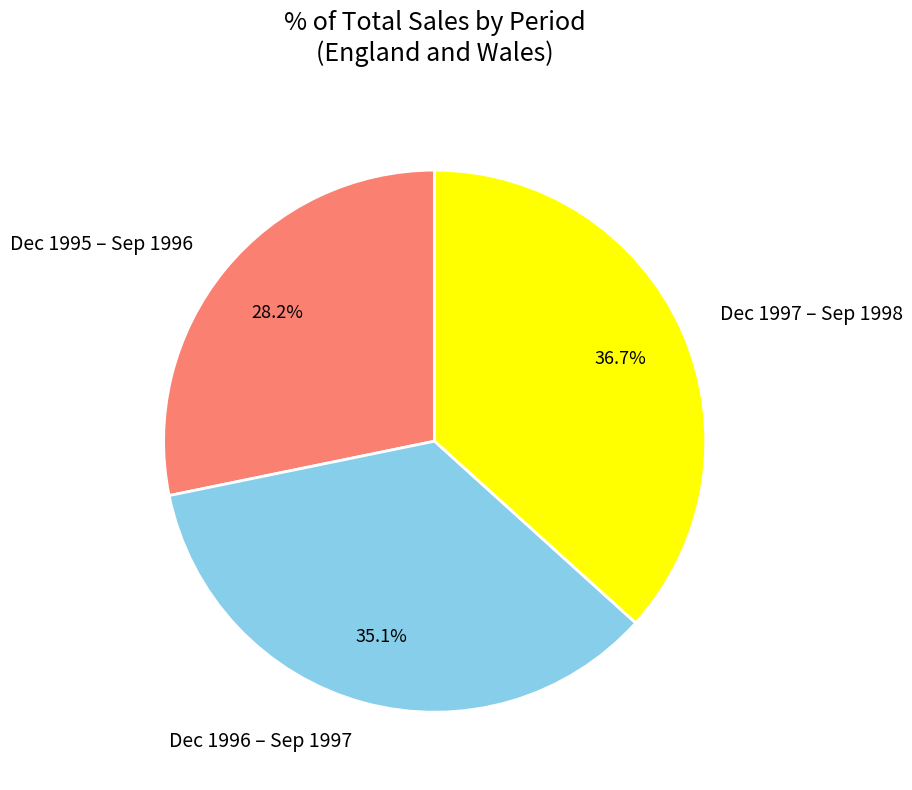

What is the largest slice in the pie chart?

Dec 1997 – Sep 1998